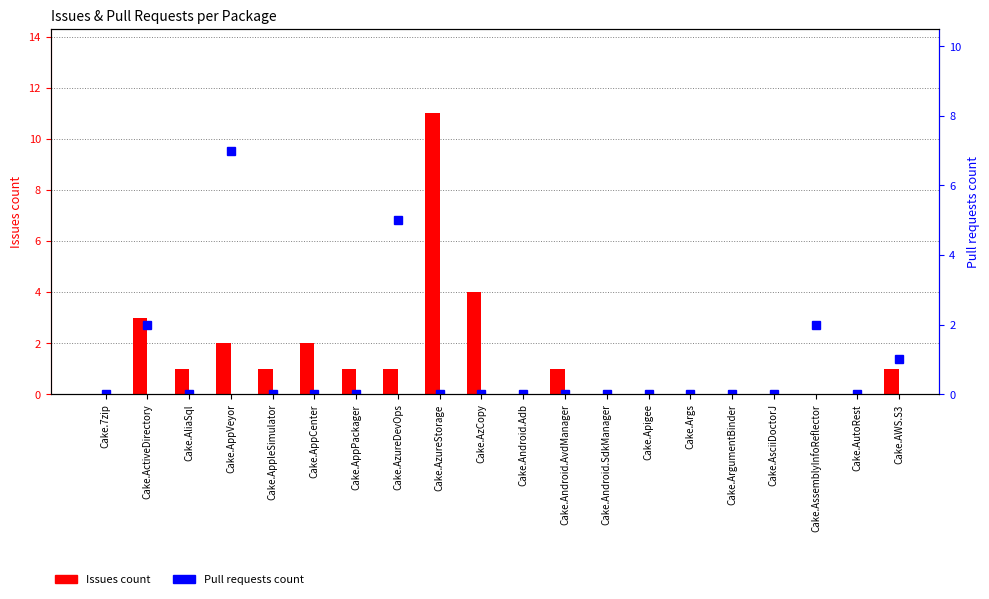

What are all the series names shown in the legend?

Issues count, Pull requests count